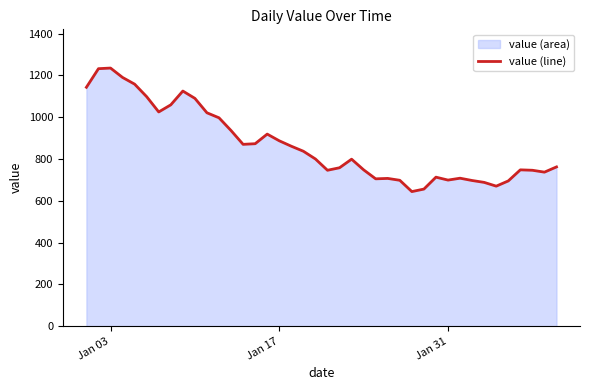

What is the value of the 1st point from the left?

1143